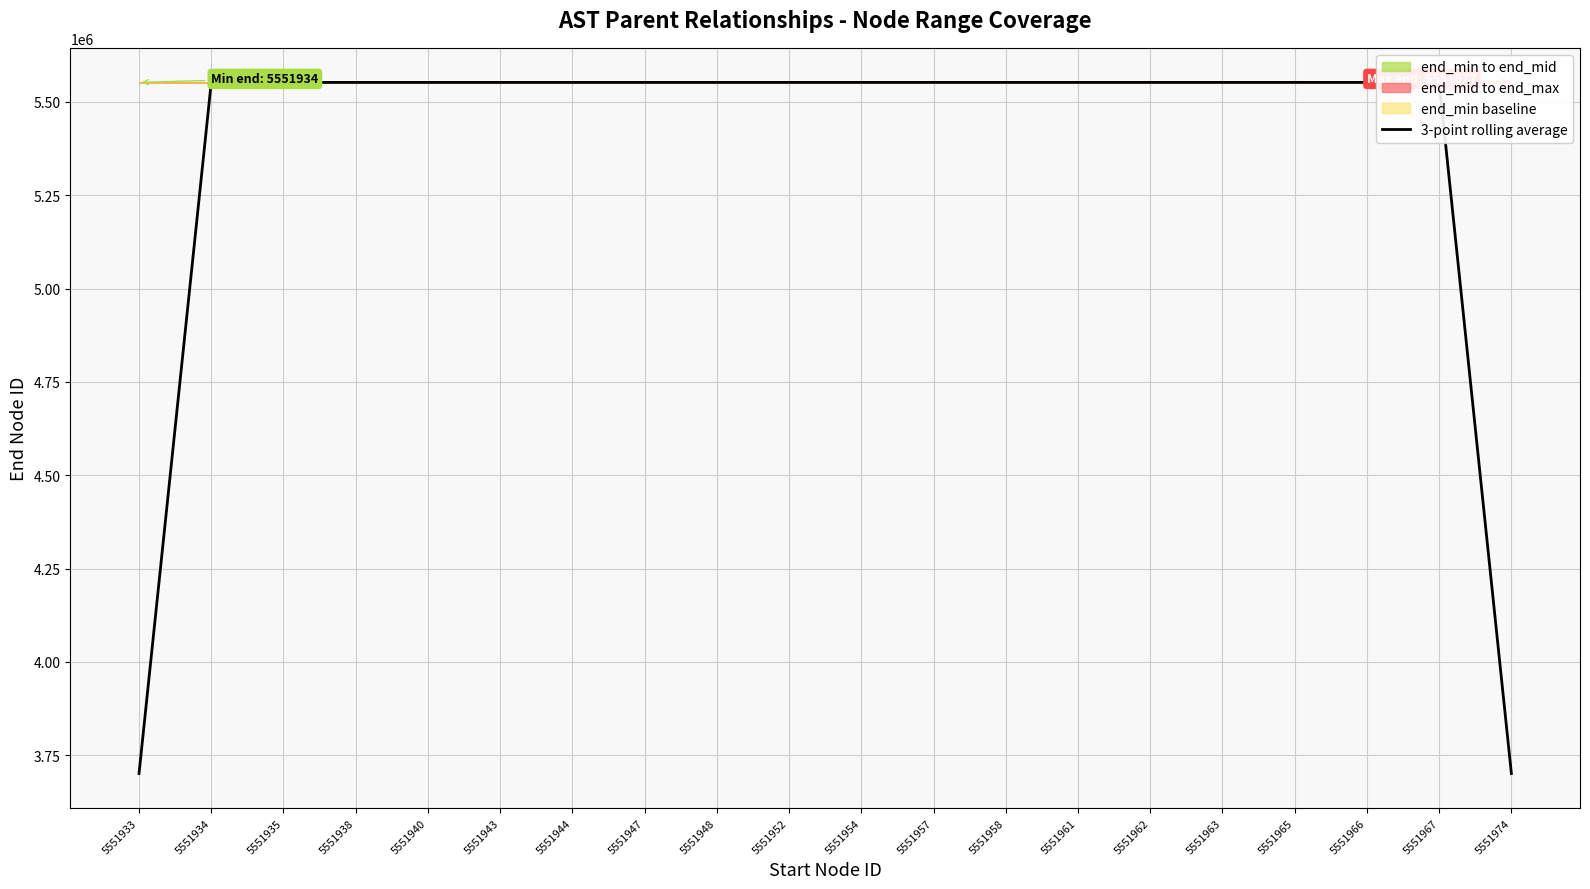

Reading left to right, list all the values displayed in this chart.

5551933=3701294.0	5551934=5551939.3	5551935=5551937.0	5551938=5551939.0	5551940=5551941.7	5551943=5551943.3	5551944=5551945.7	5551947=5551947.7	5551948=5551950.3	5551952=5551952.7	5551954=5551955.3	5551957=5551957.3	5551958=5551959.7	5551961=5551961.3	5551962=5551963.0	5551963=5551964.7	5551965=5551966.3	5551966=5551967.7	5551967=5551970.7	5551974=3701314.7